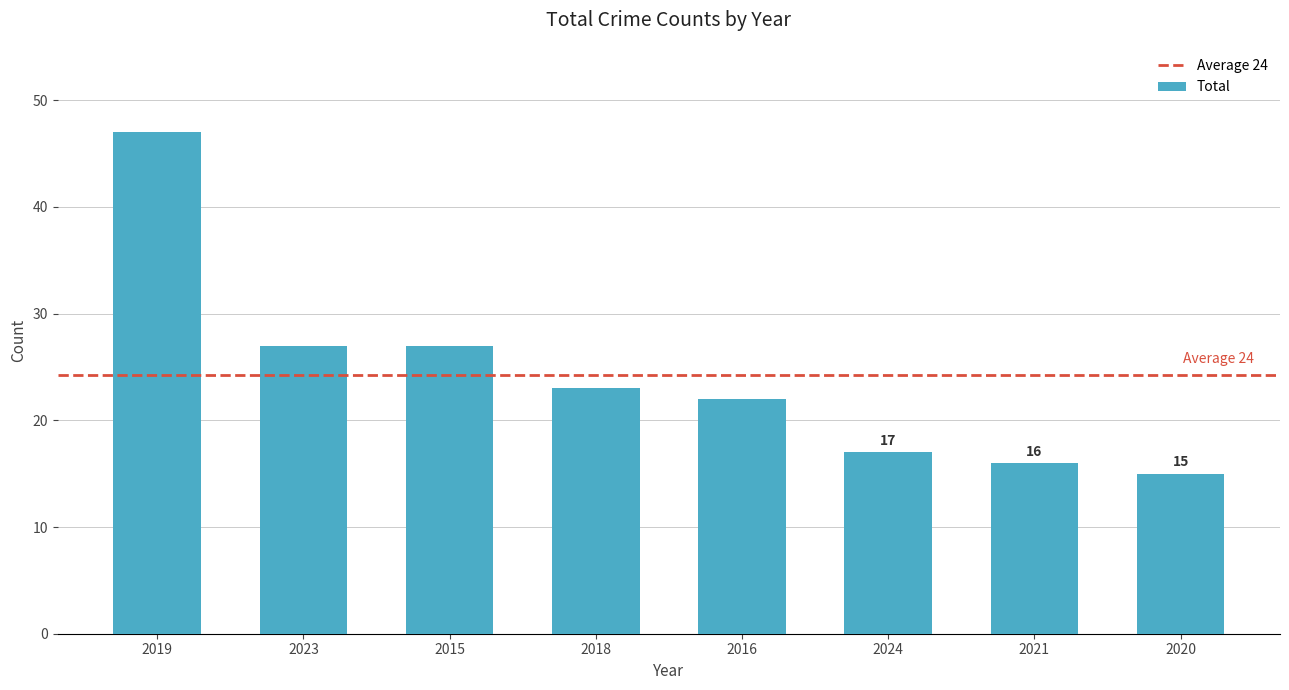

What is the difference between the values at 2020 and 2015?

12